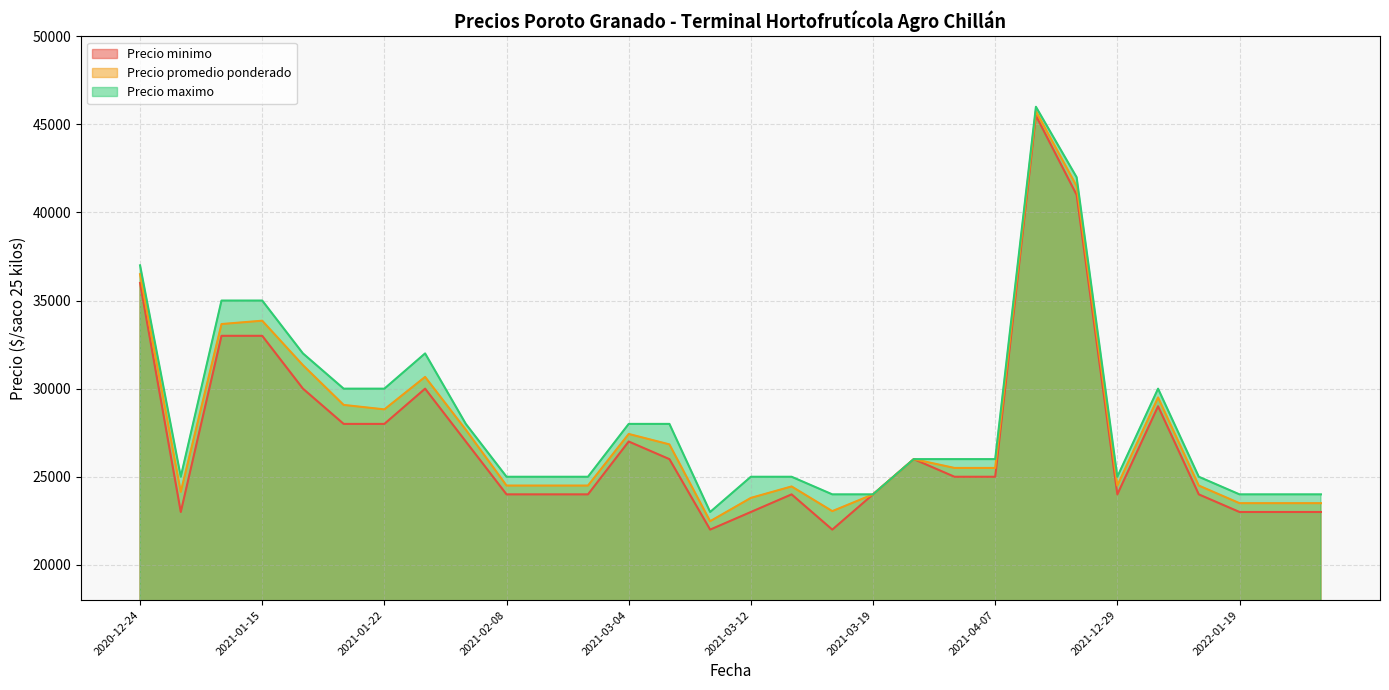

True or false: Precio maximo and Precio minimo cross at least once.

False